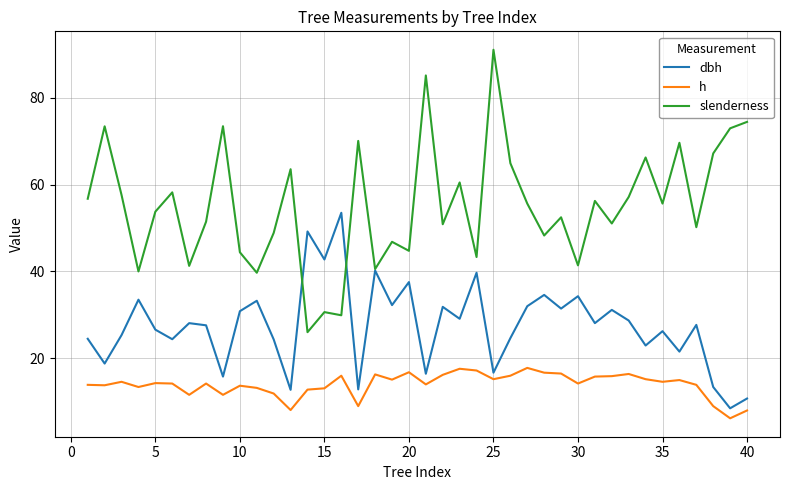

True or false: h and slenderness intersect in this chart.

False